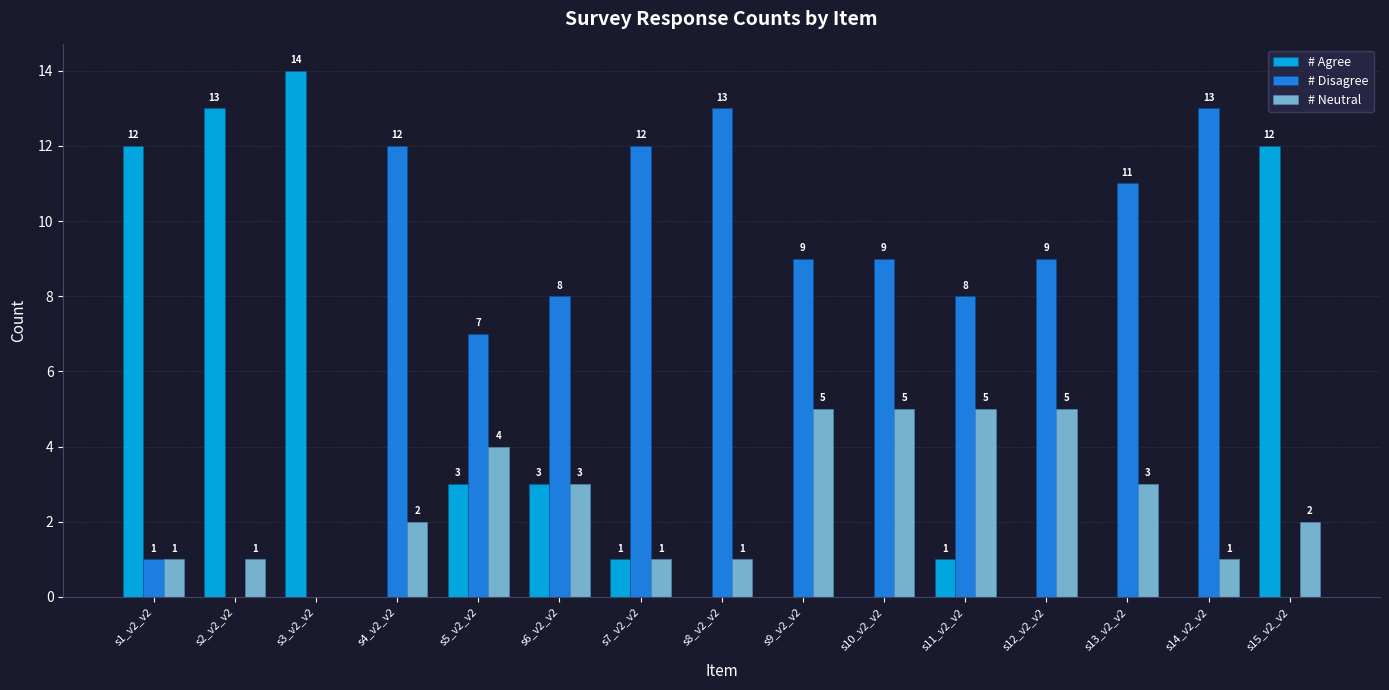

Read the # Agree value at s6_v2_v2, to the nearest 5.

5